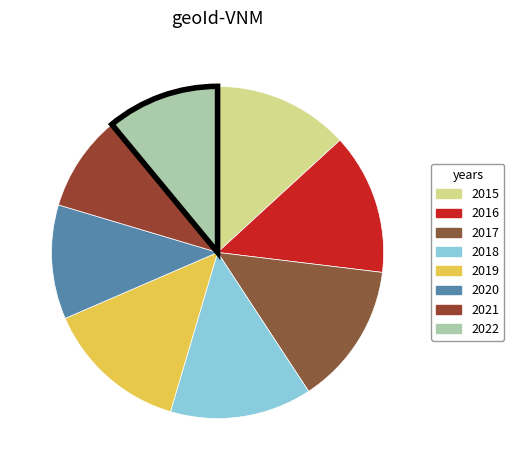

How many segments does this pie chart have?

8